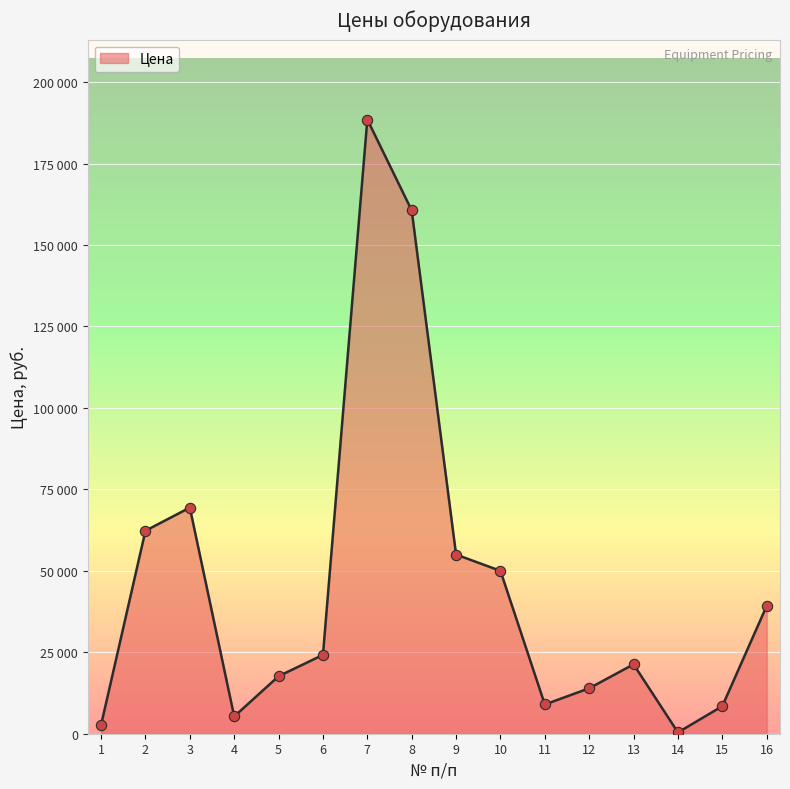

Does the chart have visible grid lines?

Yes